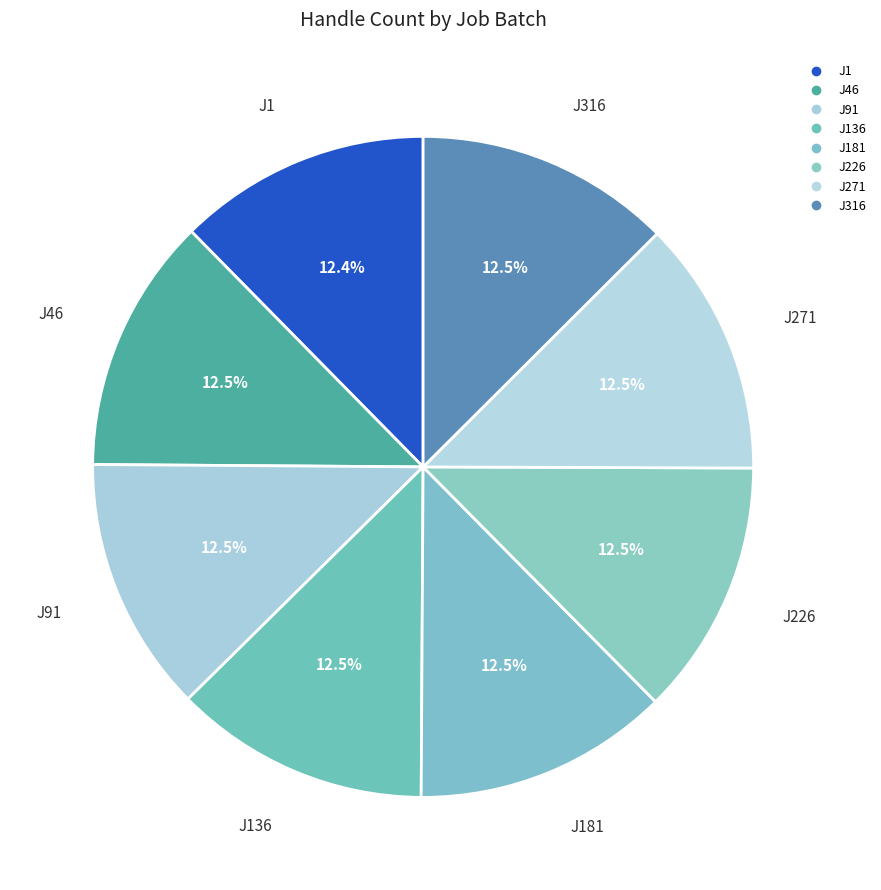

Which category has the biggest portion of the pie?

J226